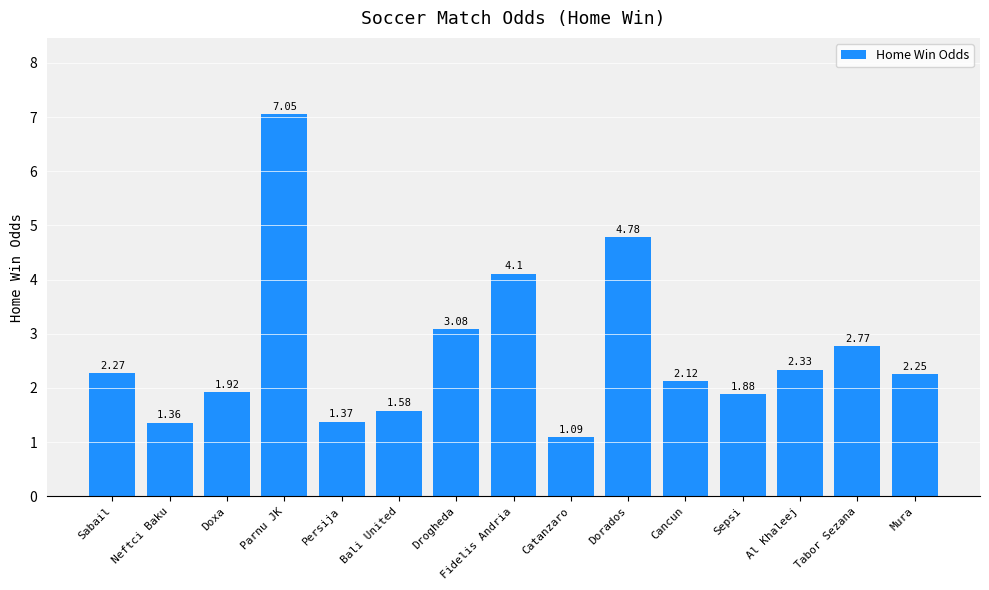

What is the change in value from Persija to Tabor Sezana?

+1.4